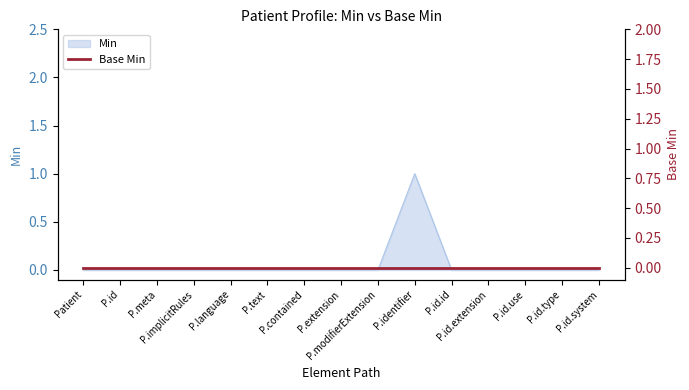

At which category does the chart reach its minimum across all series?

Patient